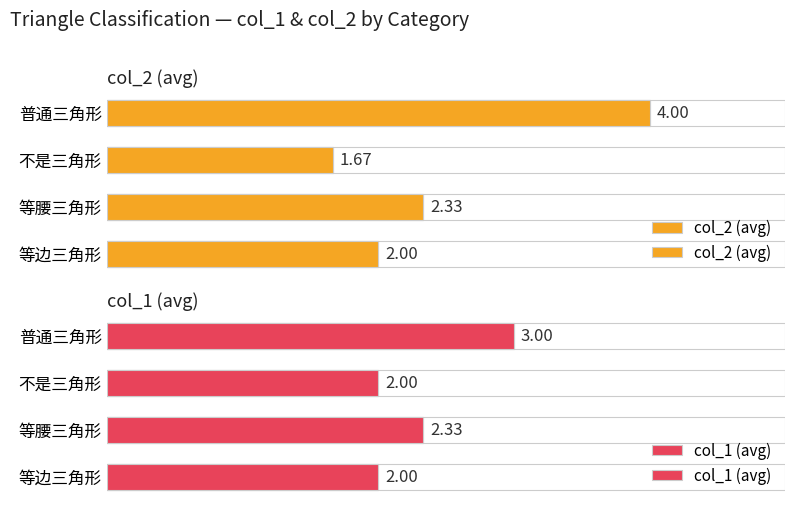

Between 等边三角形 and 普通三角形, which series saw the biggest shift?

col_2 (avg)